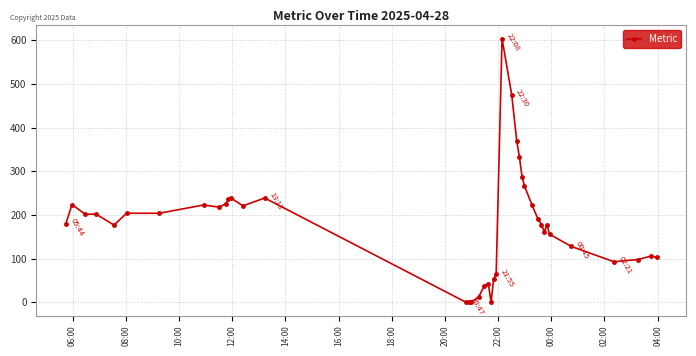

True or false: there are more than 2 points higher than both neighbors.

True